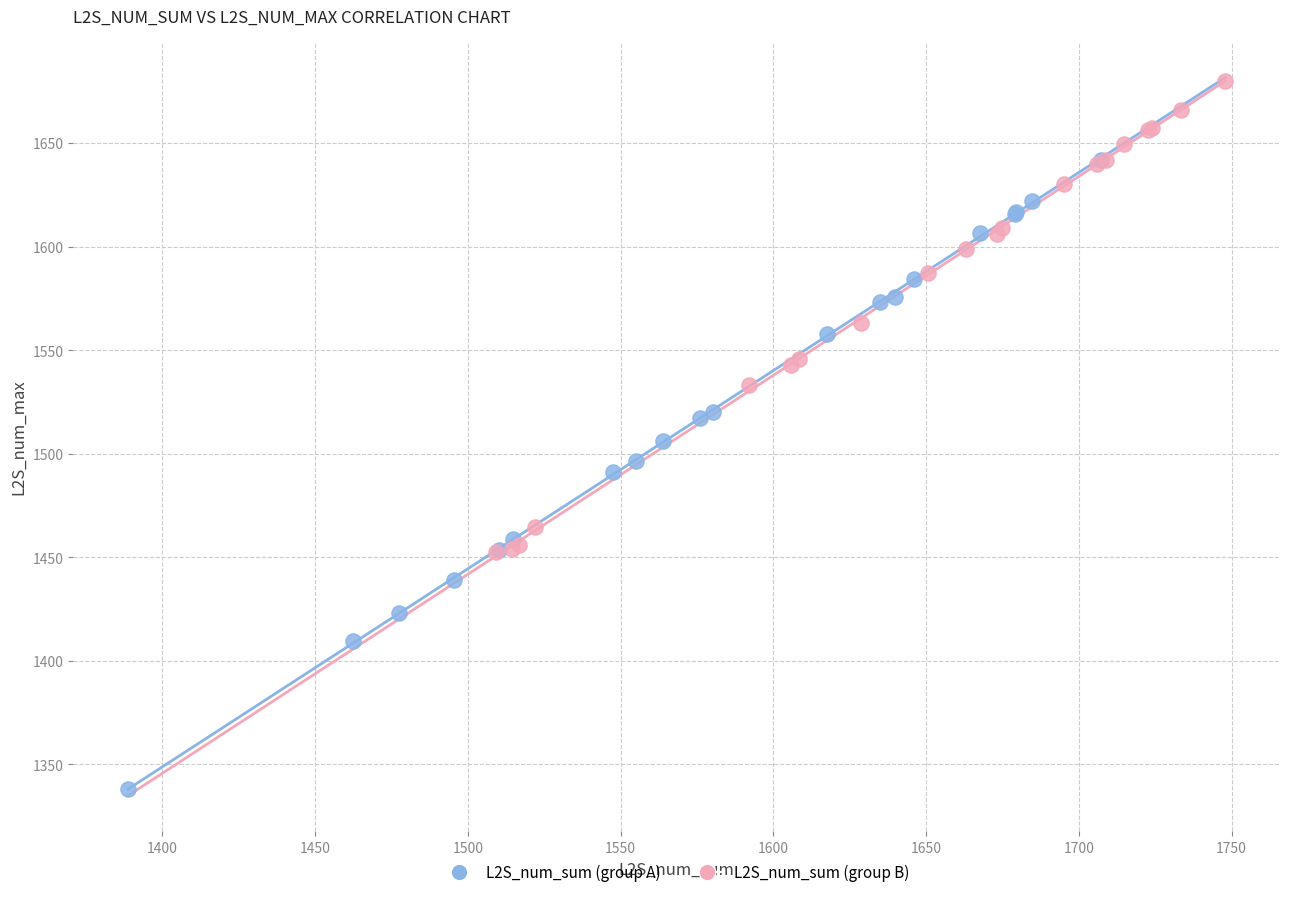

Which series contains the highest Y value?

L2S_num_sum (group B)